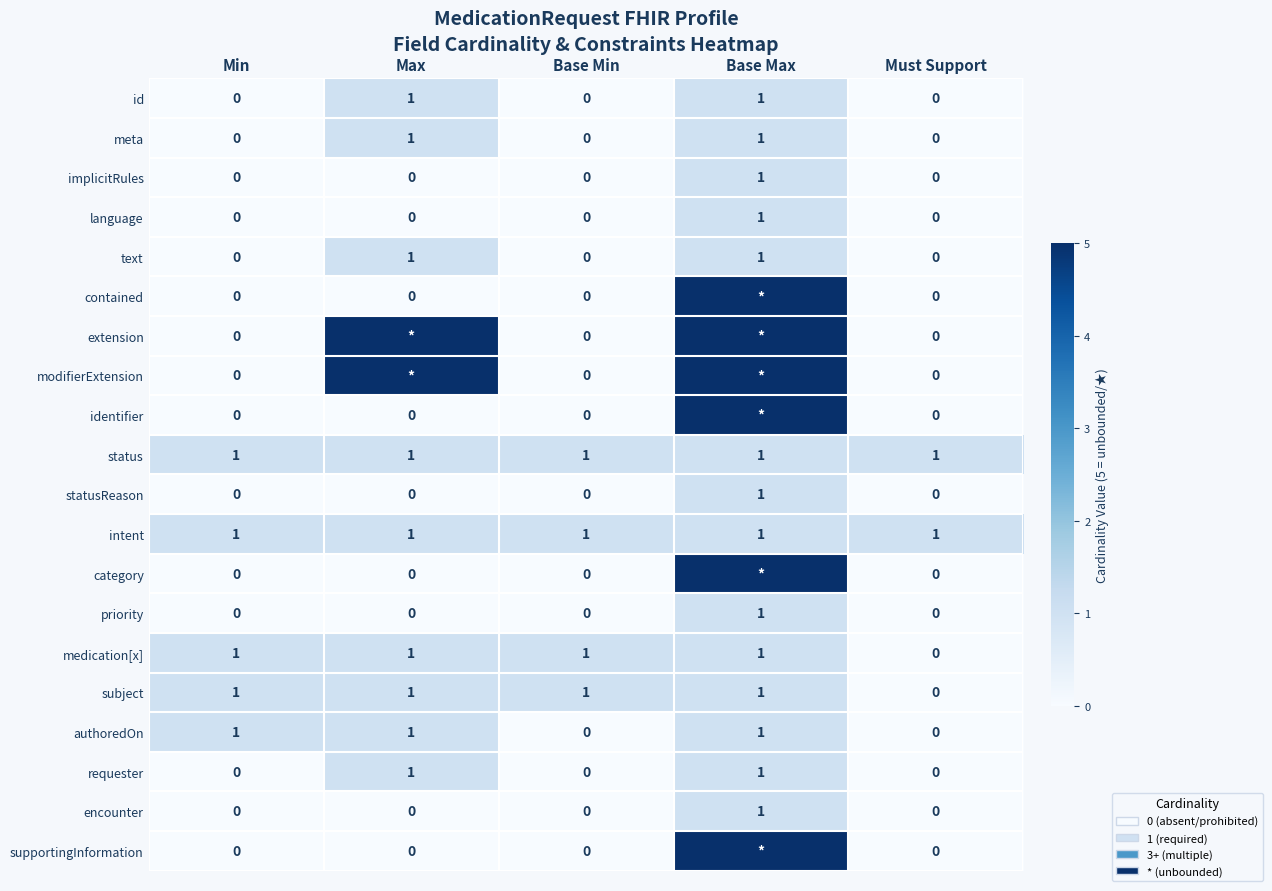

What is the sum of all authoredOn values?

3